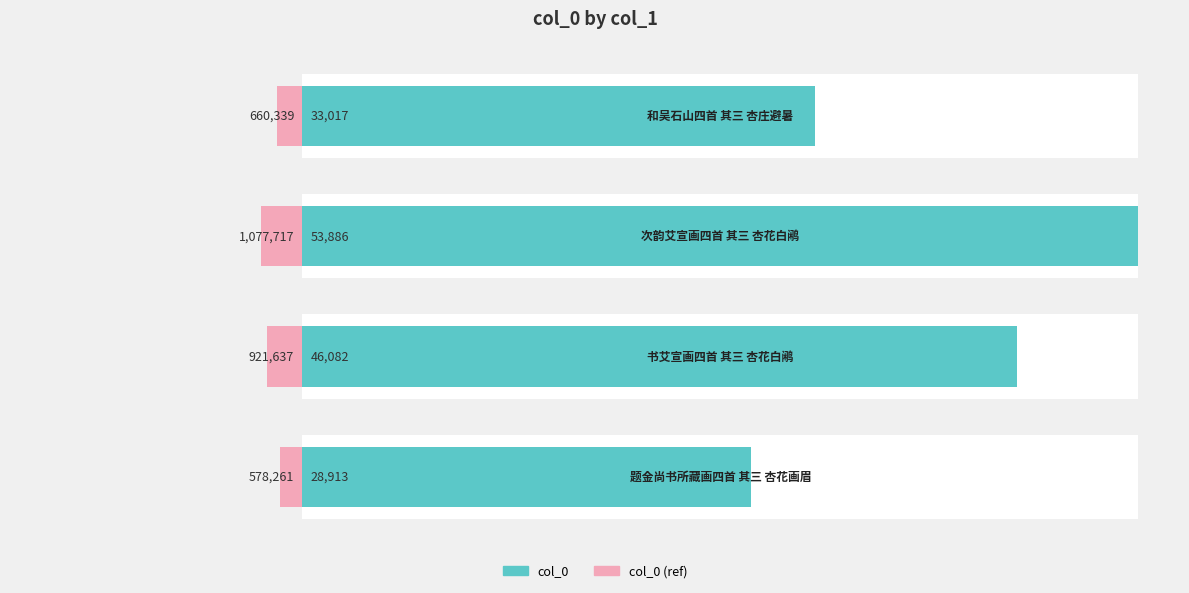

At which category does the chart reach its peak across all series?

2